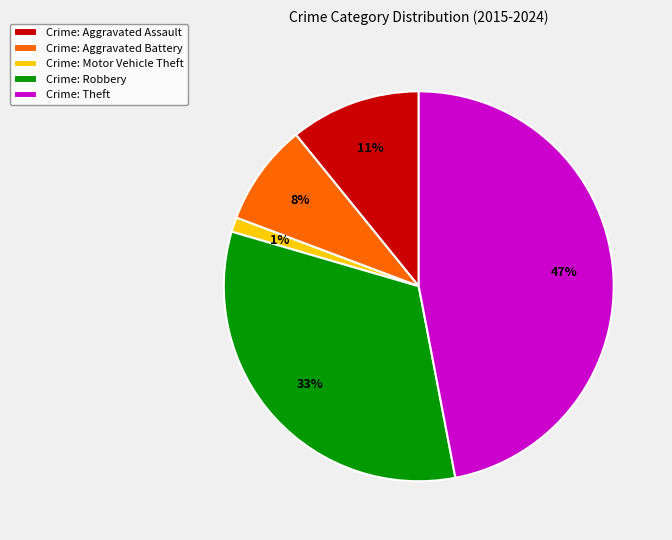

What is the smallest slice in the pie chart?

Crime: Motor Vehicle Theft